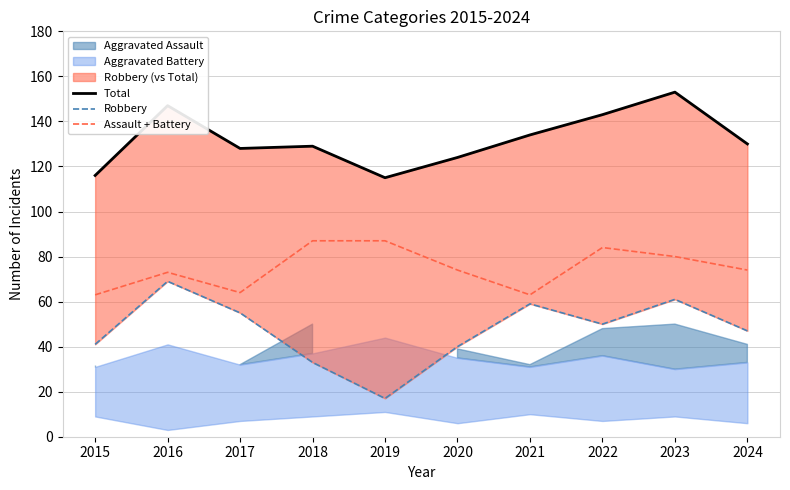

Where is Total nearest to the value 134?

2021